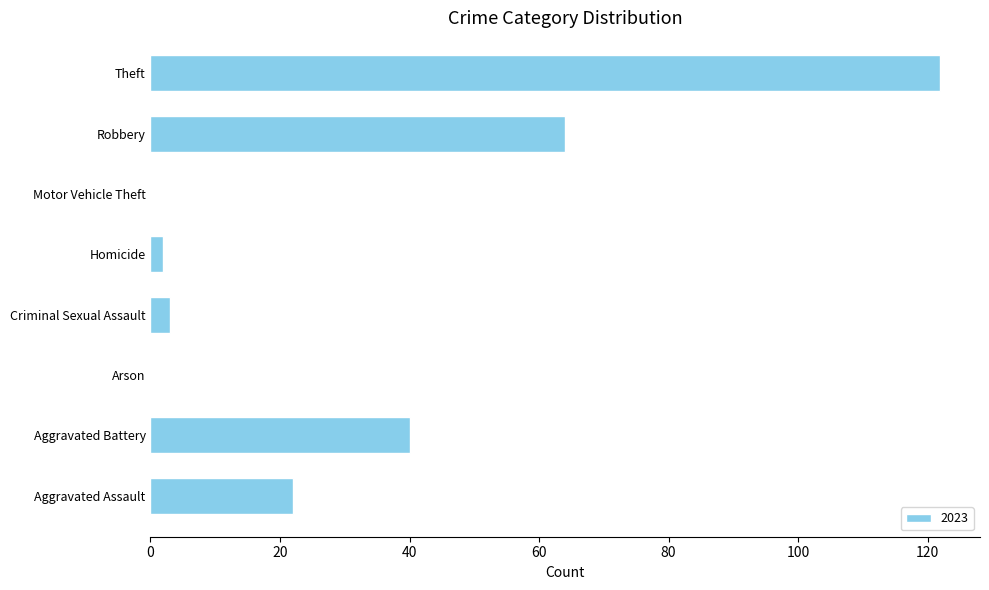

What is the sum of the values at Criminal Sexual Assault and Theft?

125